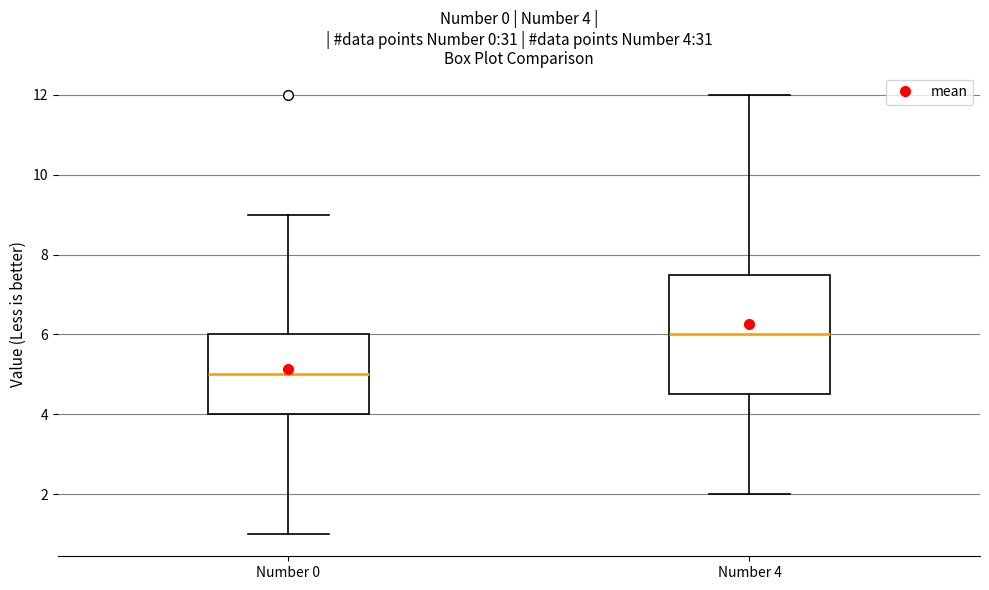

Which box's median line is the highest?

Number 4